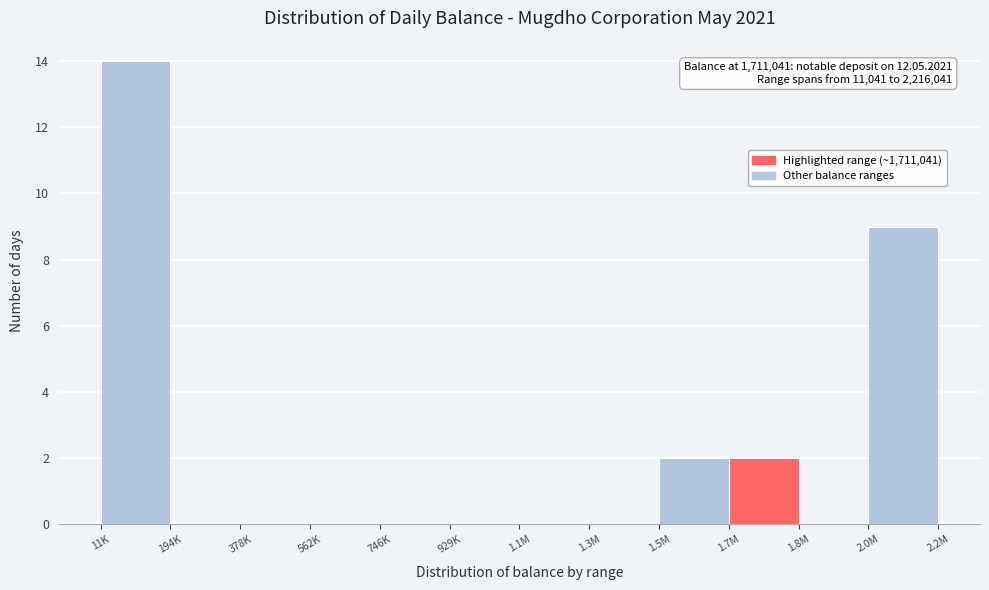

Reading left to right, what are all the values shown in this chart?

11K=14	194K=0	378K=0	562K=0	746K=0	929K=0	1.1M=0	1.3M=0	1.5M=2	1.7M=2	1.8M=0	2.0M=9